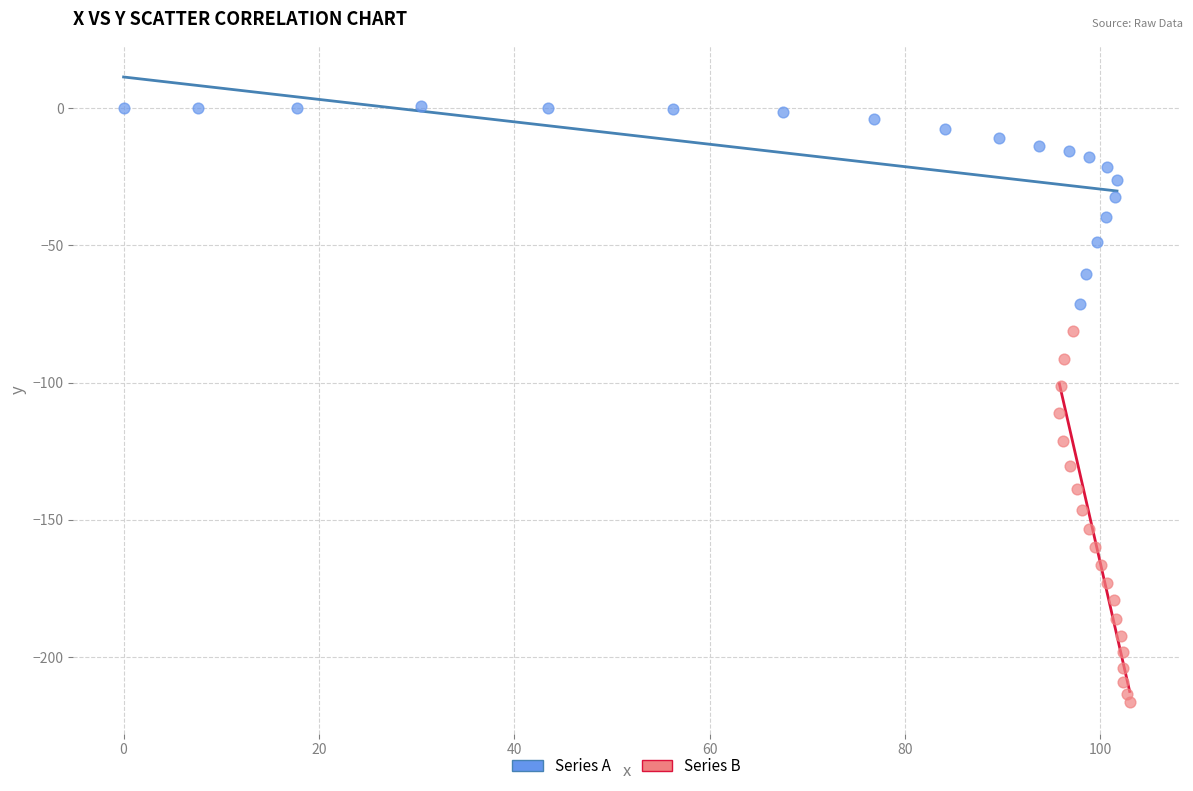

Which series reaches the maximum Y coordinate?

Series A